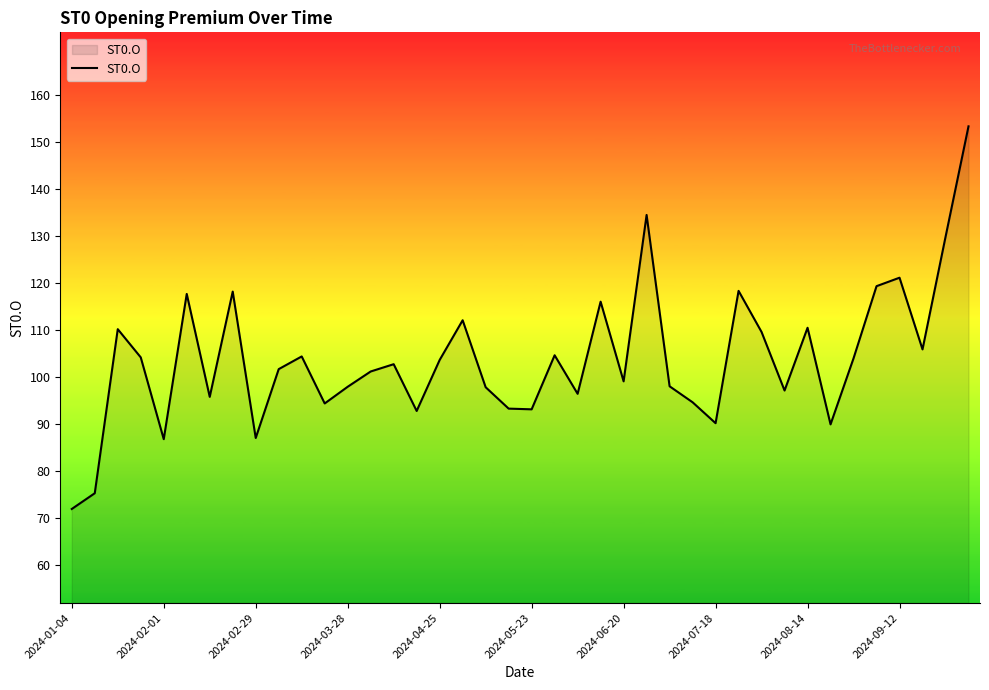

How many series are shown in this chart?

1